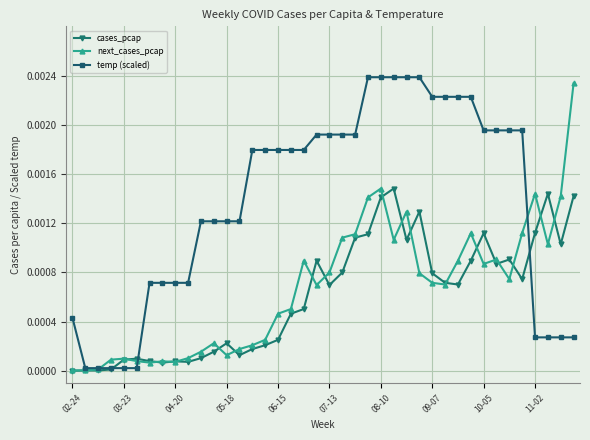

True or false: cases_pcap has more than 0 interior local peaks.

True